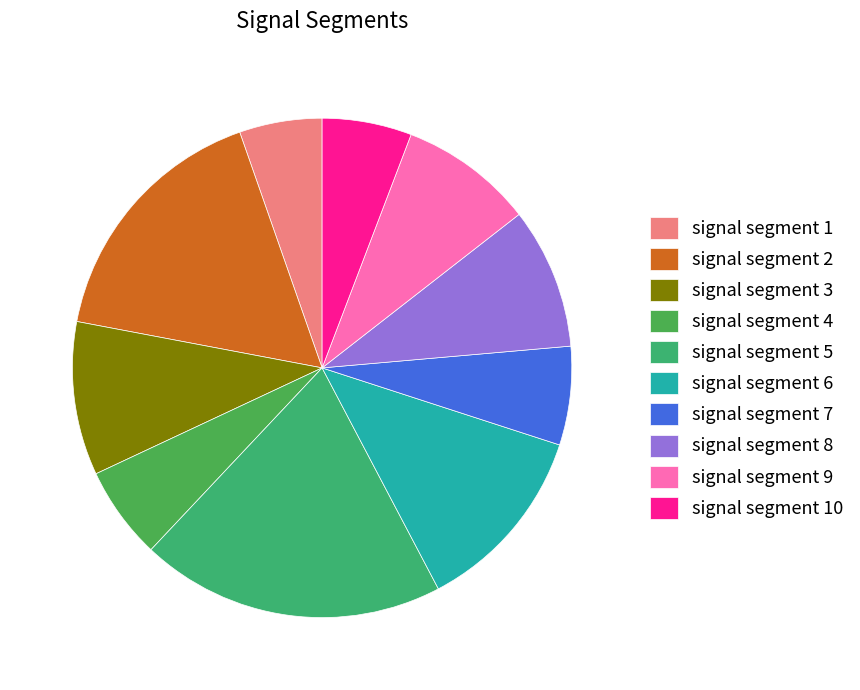

Is it true that signal segment 4 is 11% of the pie?

False